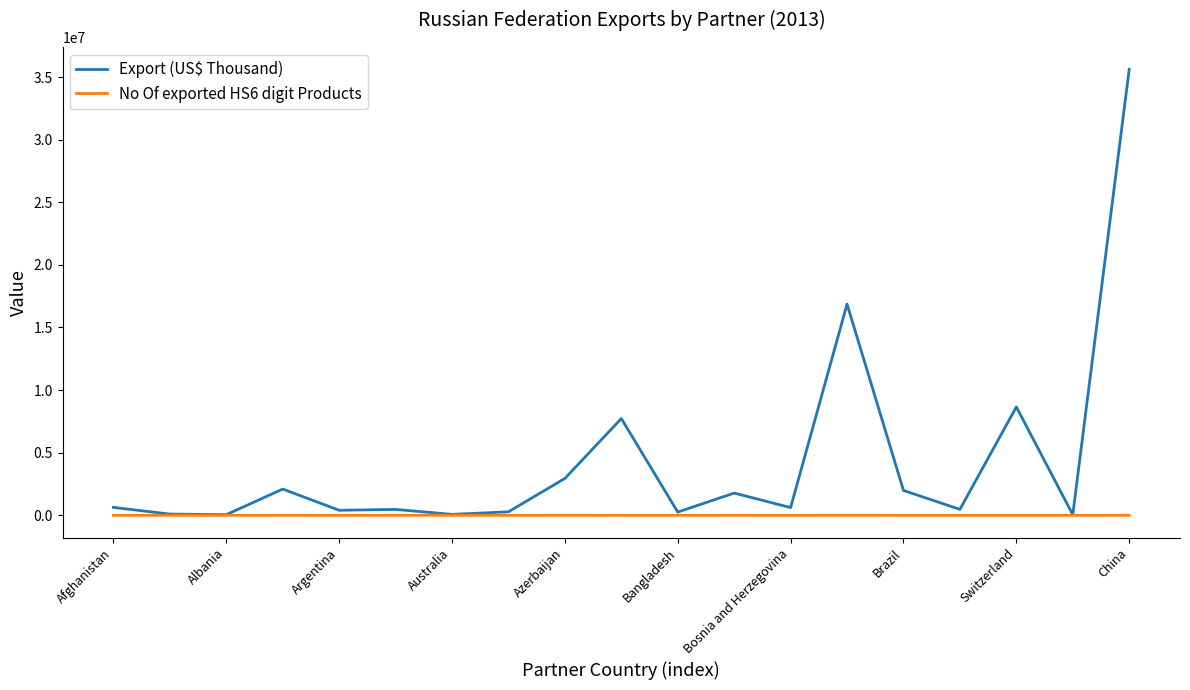

Which series has the largest total across all categories?

Export (US$ Thousand)